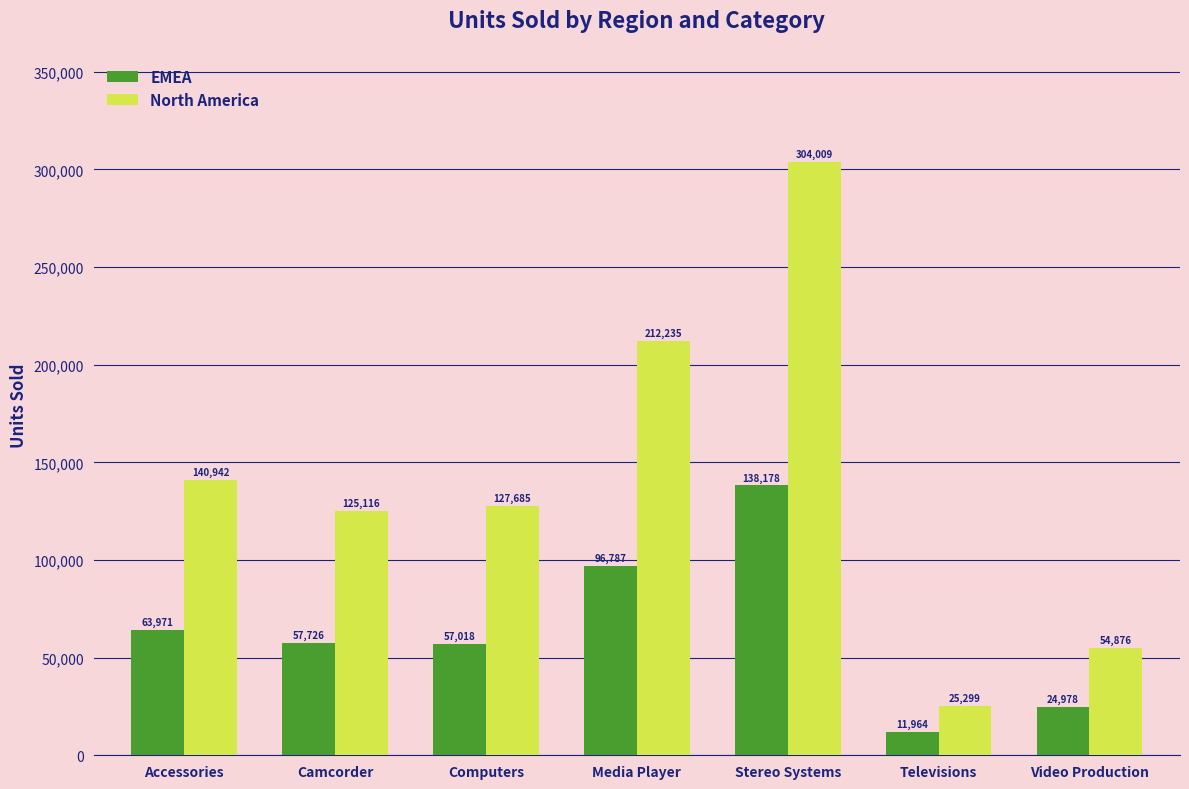

What is the difference between the second highest and minimum values in the North America series?

186936